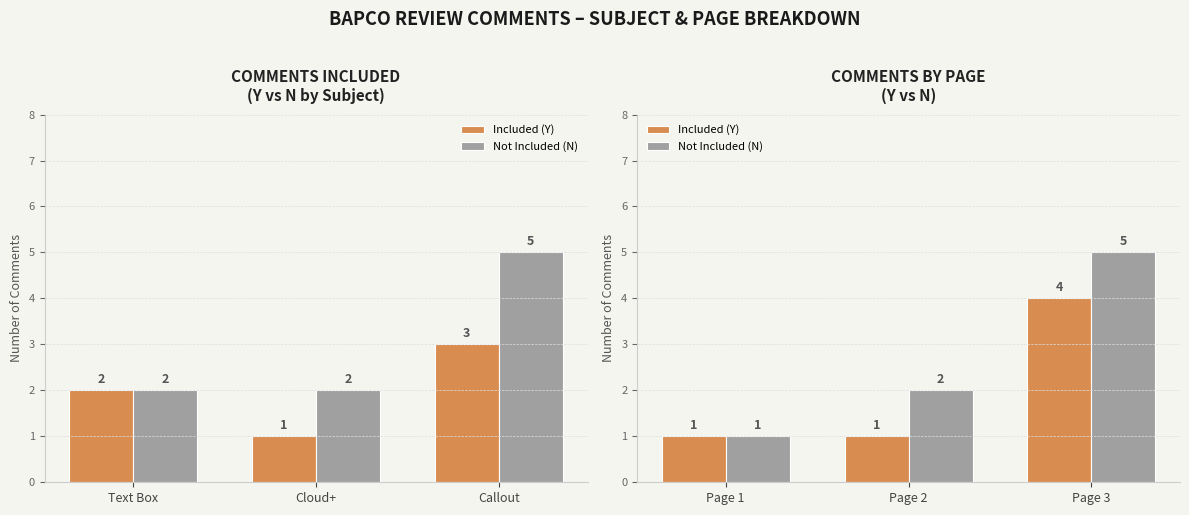

At Page 3, list the series in order from largest to smallest.

Not Included (N), Included (Y)